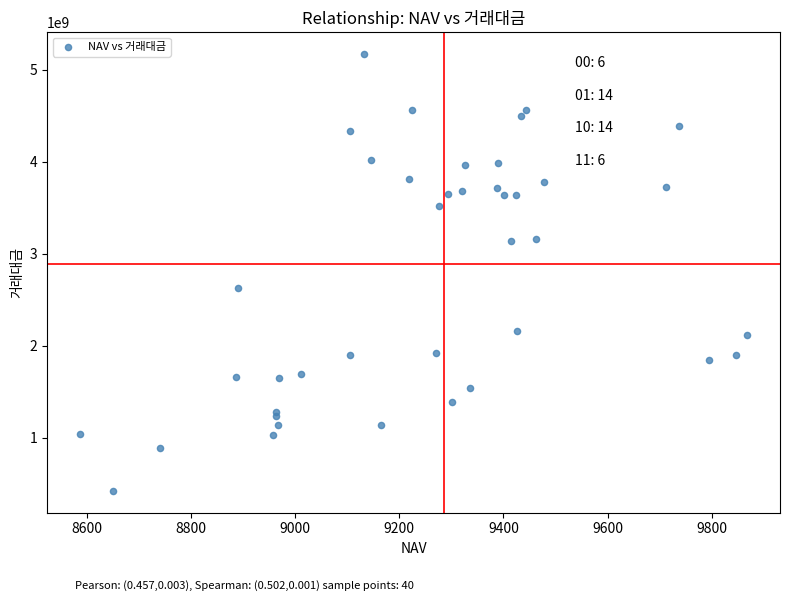

What Y value in the scatter plot is closest to 2795800457?

2627909690